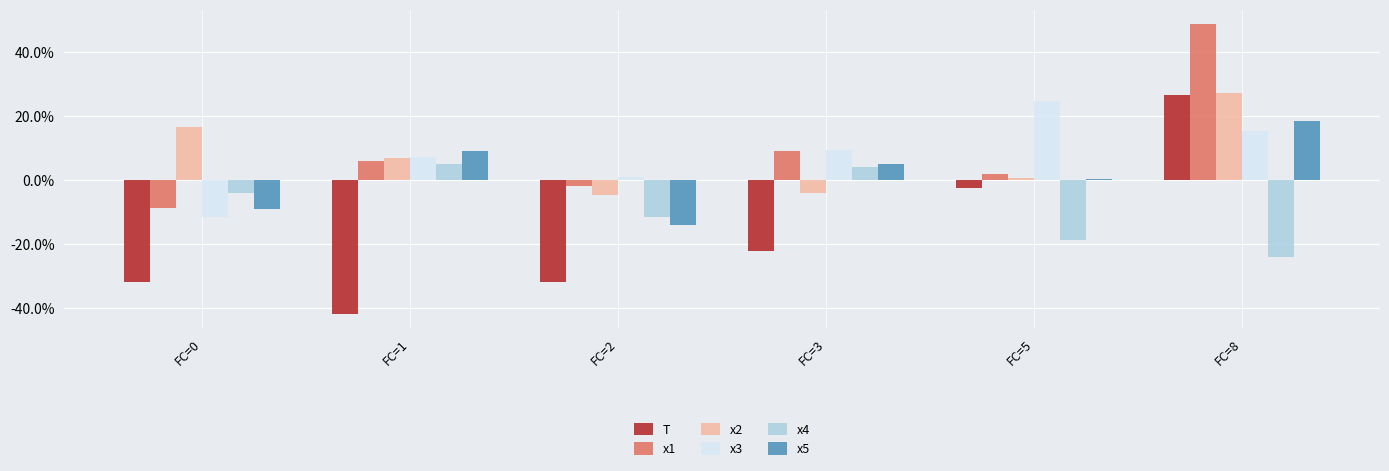

Is the value of x5 at FC=3 greater than the value of x3 at FC=0?

Yes